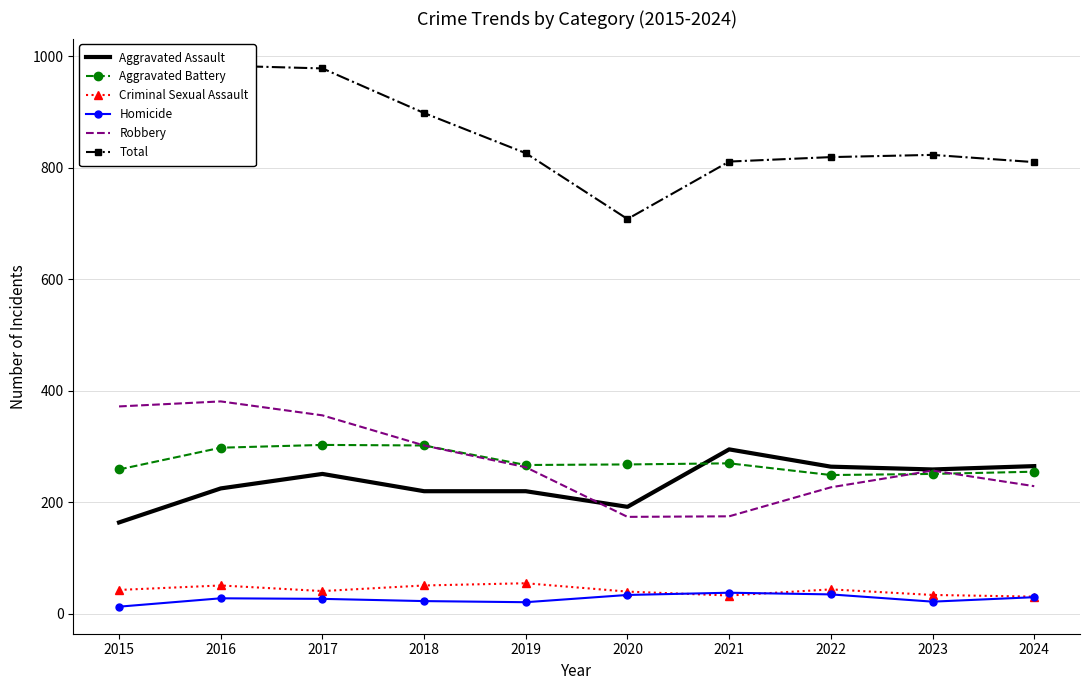

Rank the categories by Robbery value from highest to lowest.

2016, 2015, 2017, 2018, 2019, 2023, 2024, 2022, 2021, 2020